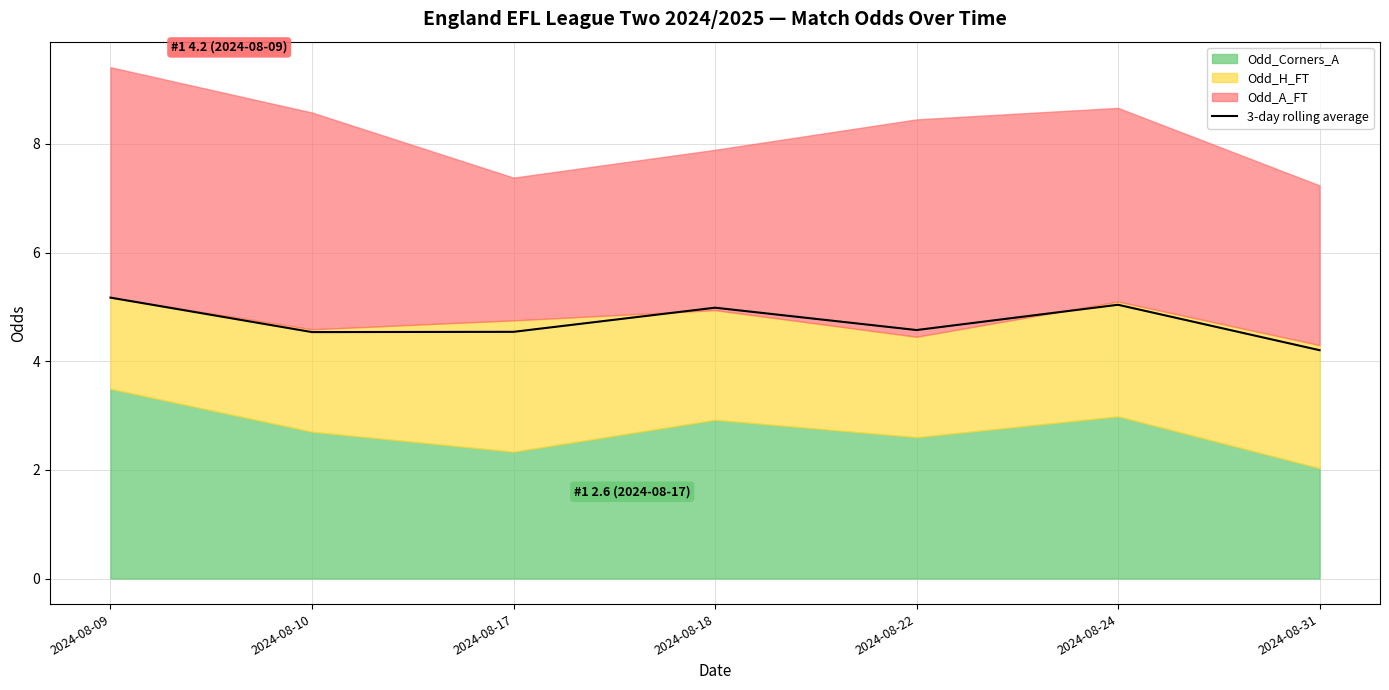

True or false: the data shows 6.1 at 2024-08-17.

False